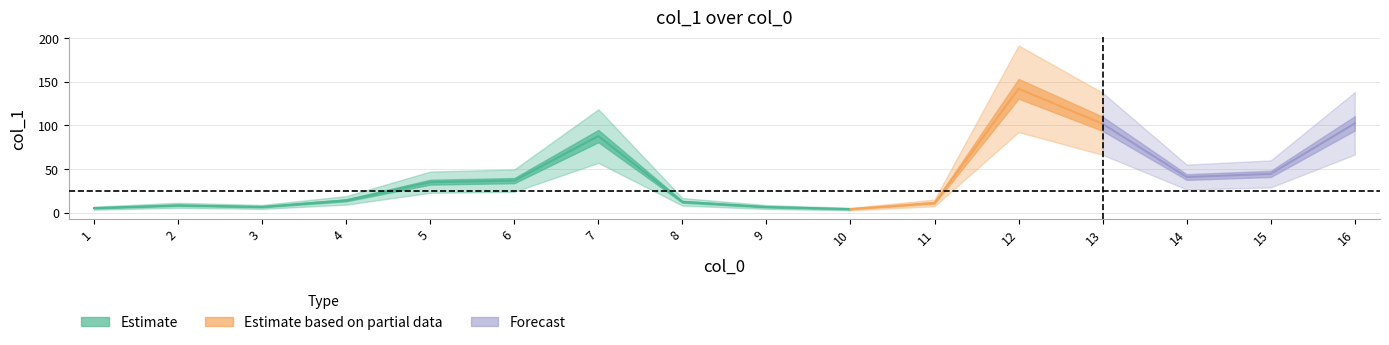

How many interior local valleys (lower than both neighbors) does the data have?

3